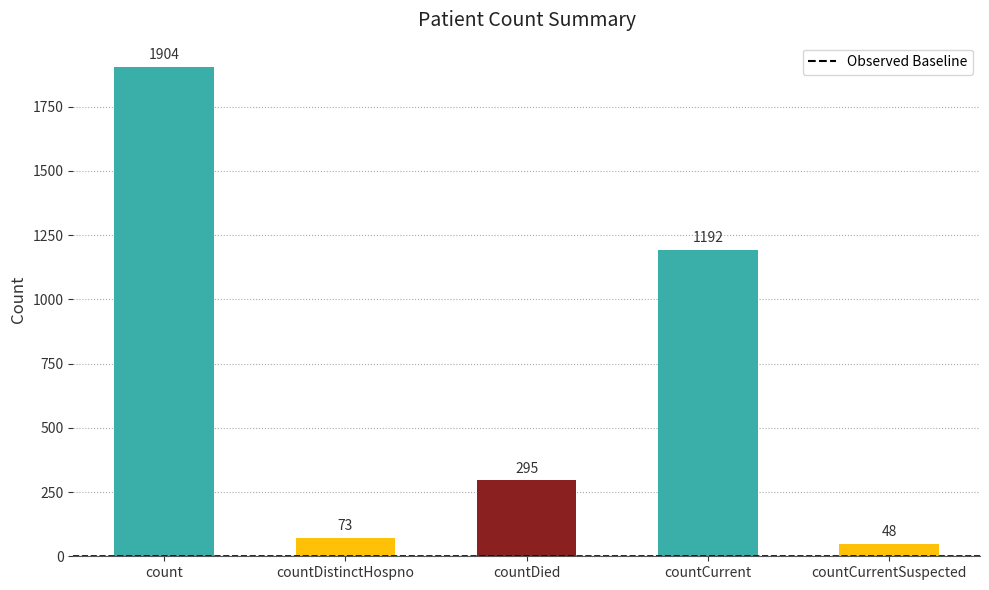

Reading left to right, transcribe all the data shown in this chart.

count=1904	countDistinctHospno=73	countDied=295	countCurrent=1192	countCurrentSuspected=48